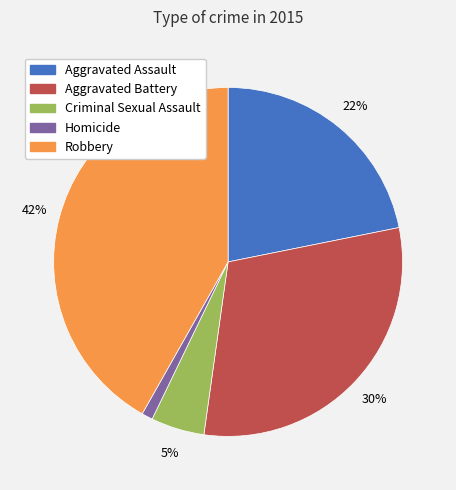

Which slice is the largest?

Robbery